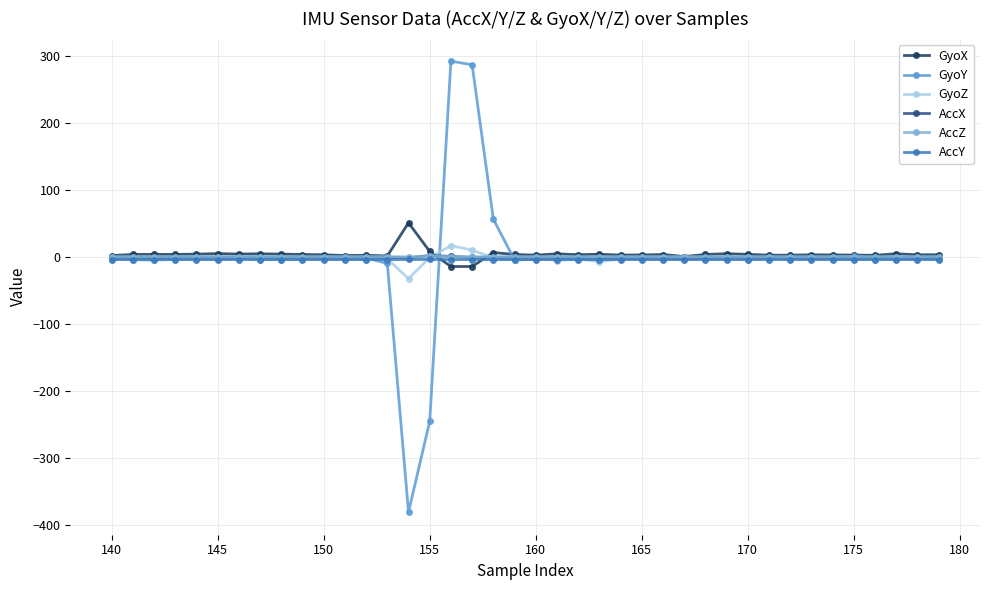

What is the lowest value of the GyoY series?

-381.5